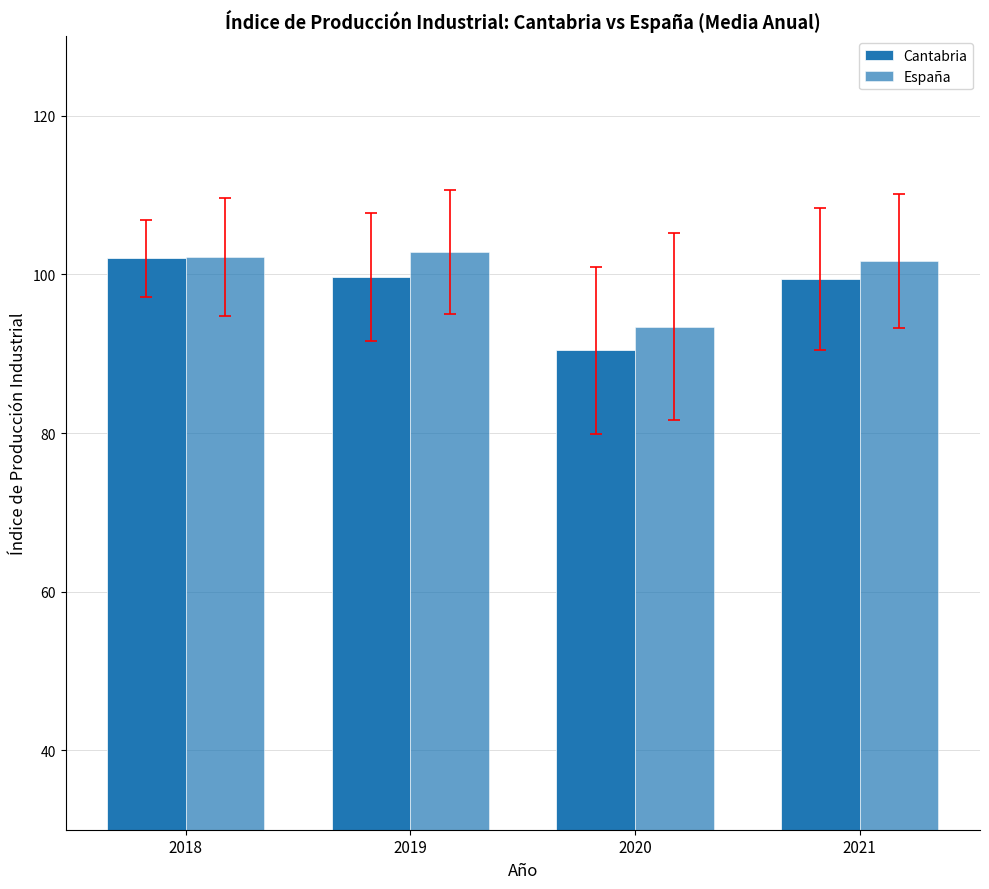

Reading left to right, extract all data points from this chart.

Cantabria: 2018=102.0	2019=99.7	2020=90.4	2021=99.4
España: 2018=102.2	2019=102.8	2020=93.4	2021=101.7